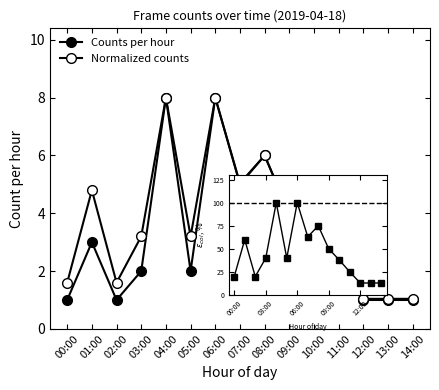

Between 01:00 and 12:00, which series saw the biggest shift?

Normalized %